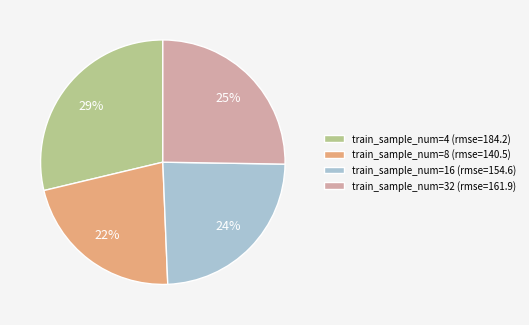

Is there a majority slice in this chart?

No